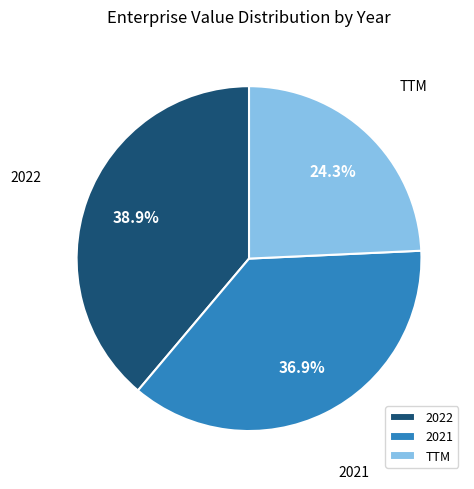

To the nearest percent, what is the average slice percentage?

33%